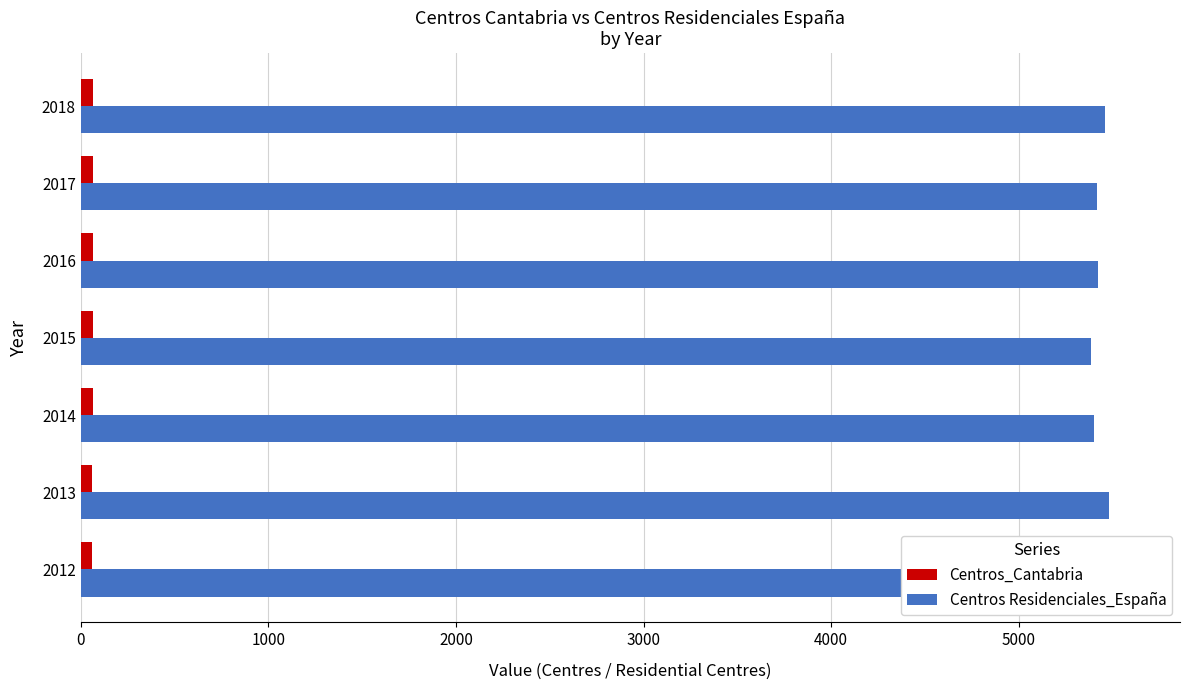

Is it true that Centros Residenciales_España equals 7438 at 2013?

False